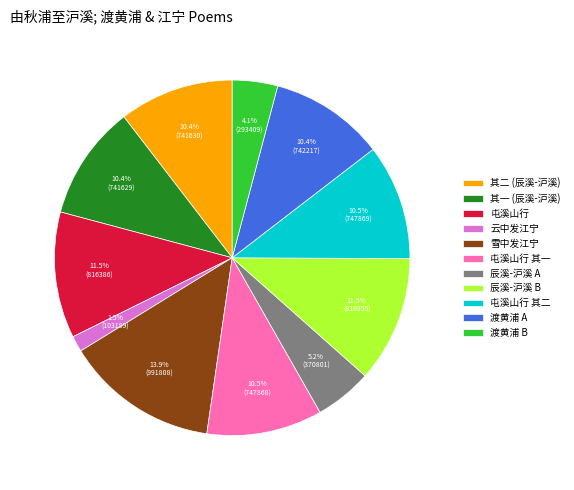

Count the number of slices in the pie.

11